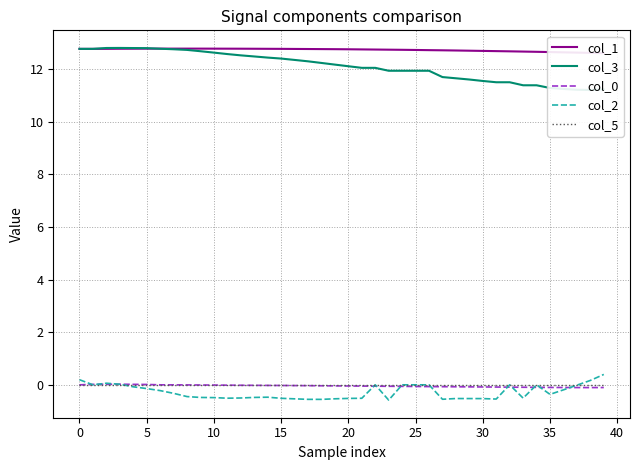

What is the value of the col_1 point at the 32nd from the left?

12.7